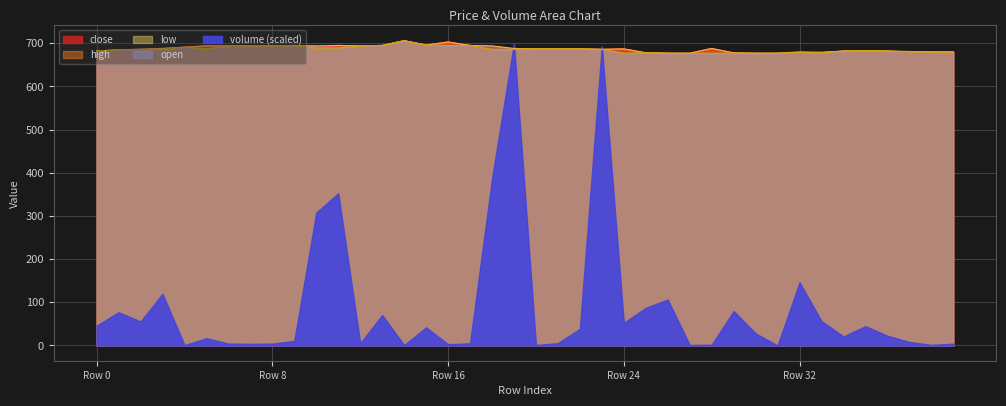

What is the average value of the low series?

686